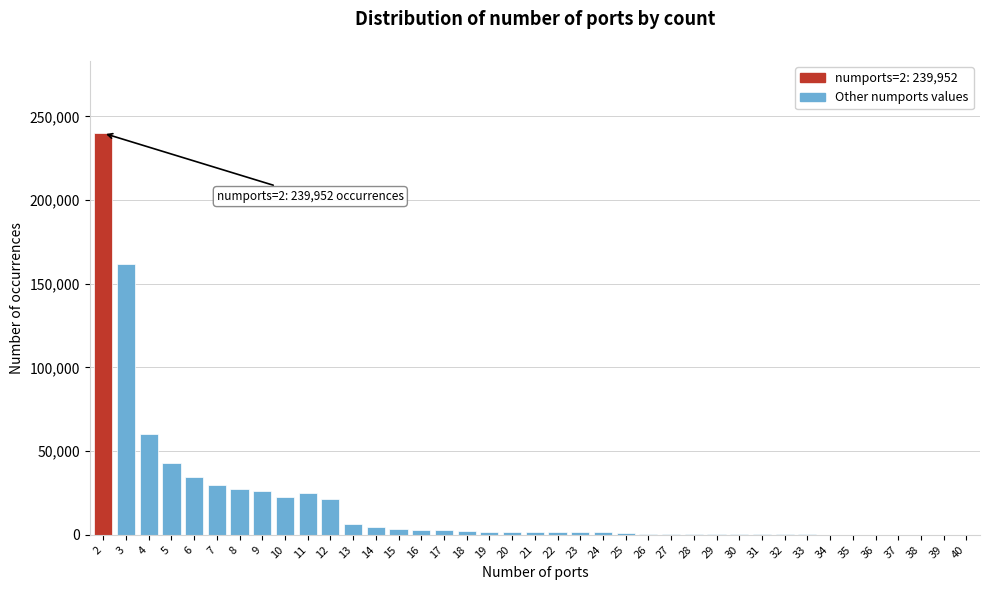

What is the sum of all values?

729525